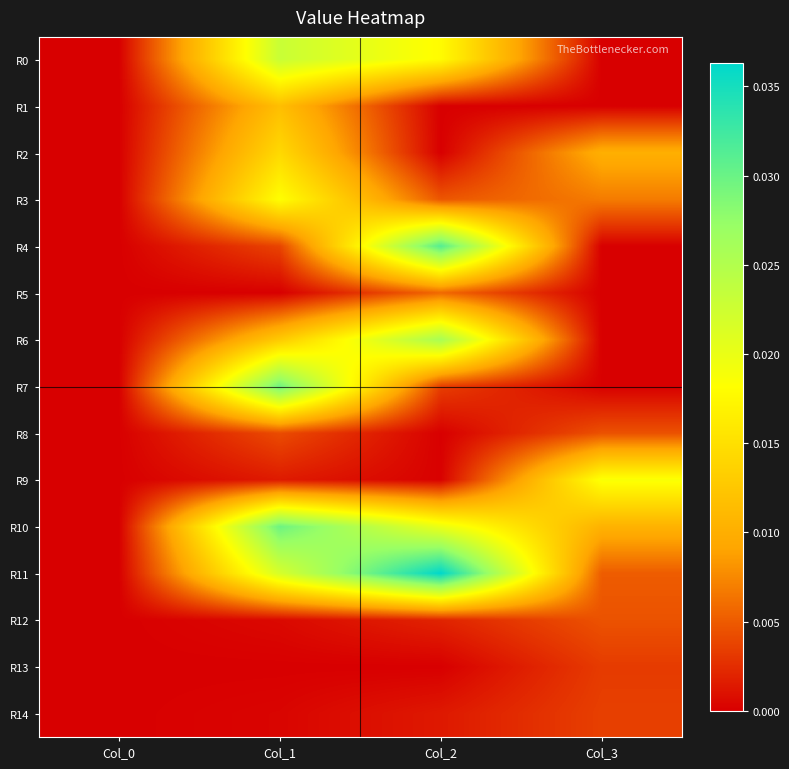

Which series has the widest spread of values?

R11